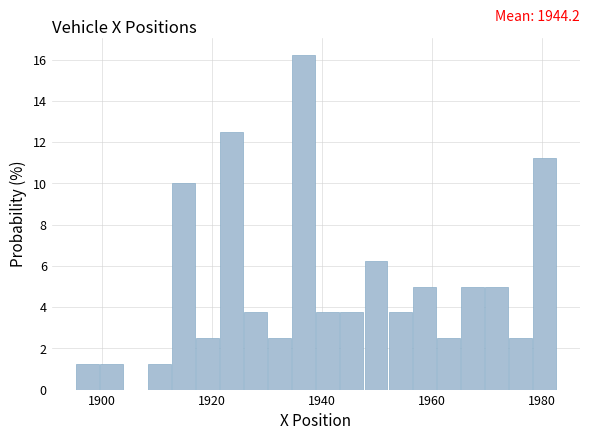

Around what value on the x-axis is the tallest bar? Give the approximate position of its centre, as read against the axis.

1936